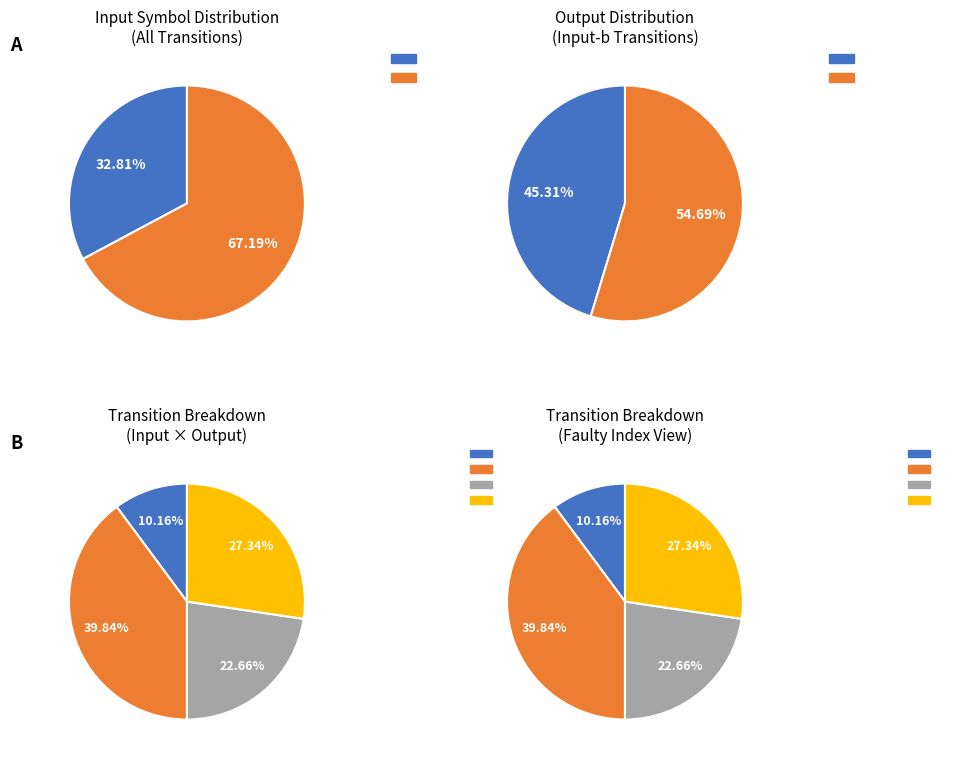

Rank the categories by value from lowest to highest.

input_a_output_0, input_b_output_0, input_b_output_1, input_a_output_1